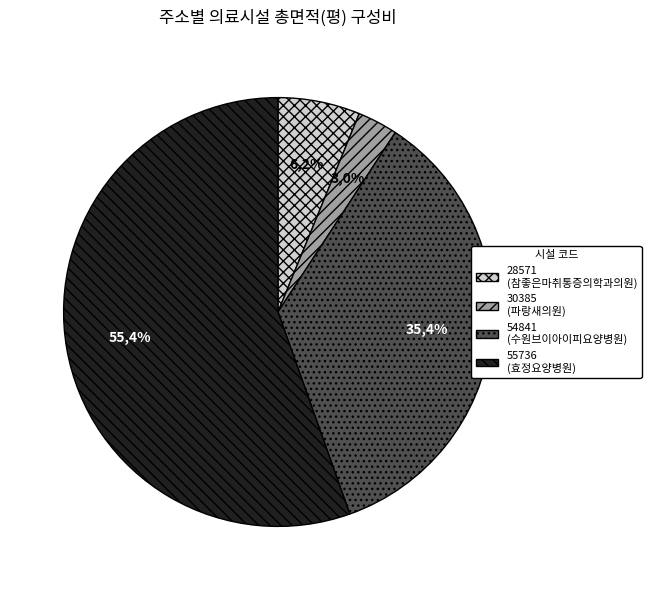

True or false: 55736 accounts for 43% of the total.

False